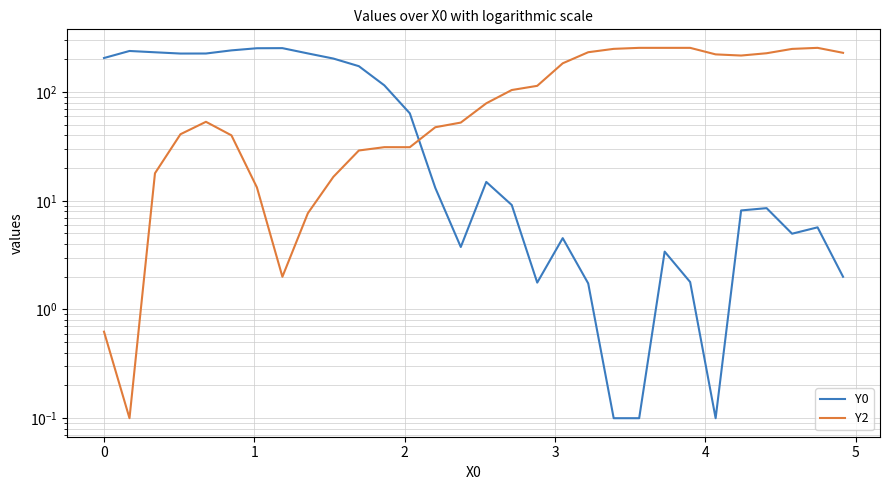

Rank the series by their average value, from lowest to highest.

Y0, Y2